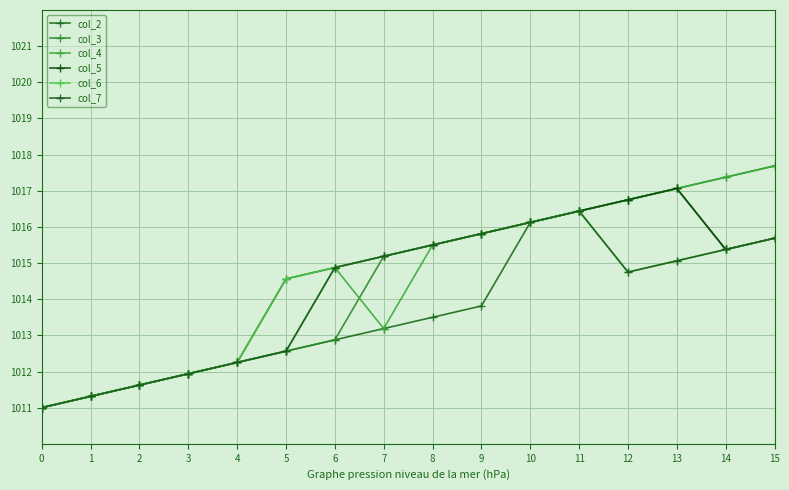

The col_4 series shows 549.8 at 0. True or false?

False